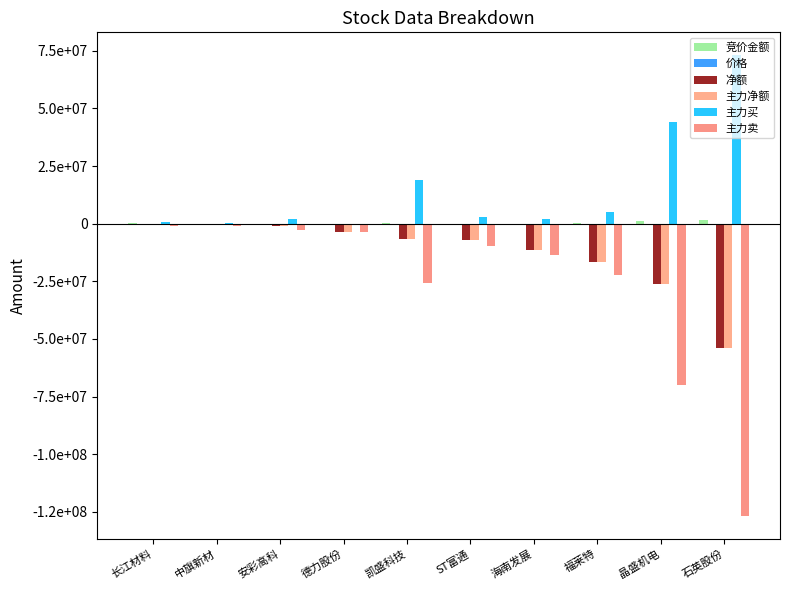

What are all the series names shown in the legend?

竞价金额, 价格, 净额, 主力净额, 主力买, 主力卖